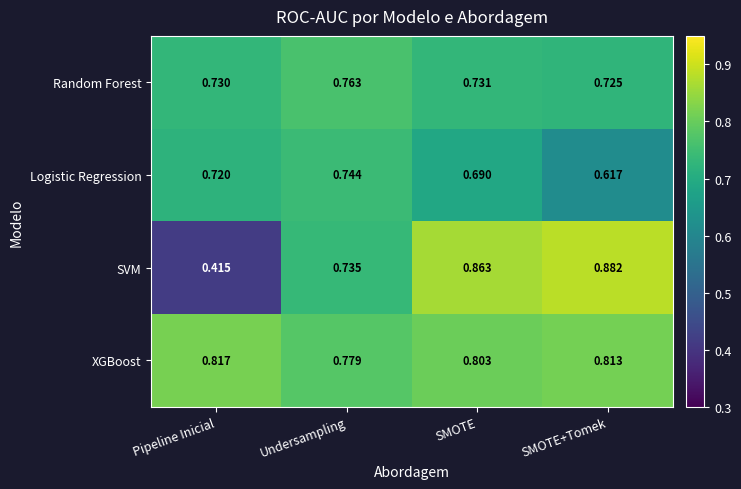

Which category has the highest value in the Random Forest series?

Undersampling